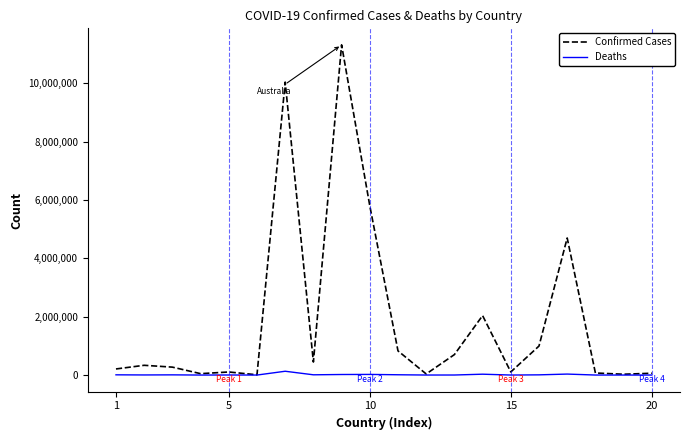

Does the chart display data point markers on the line(s)?

No